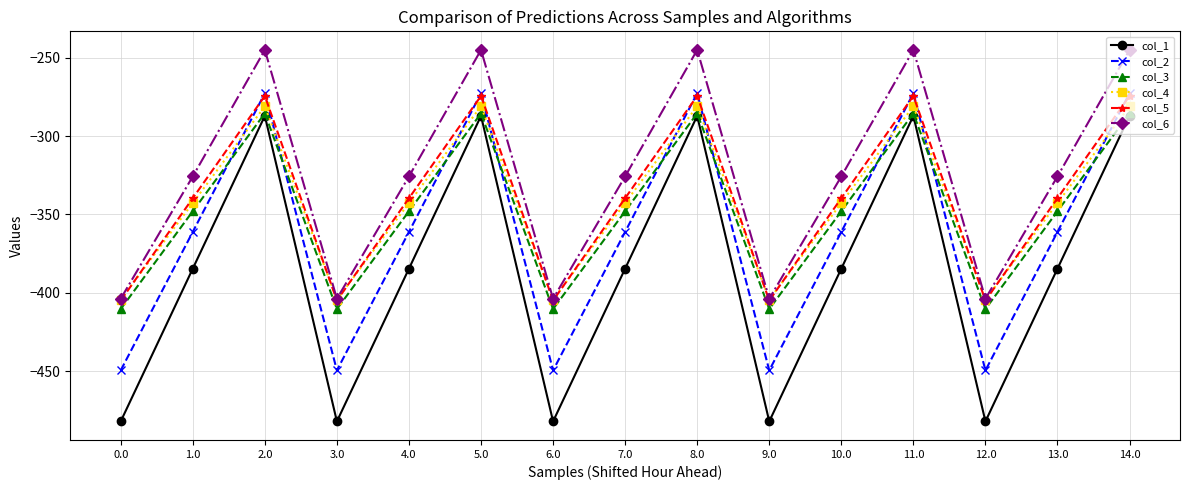

True or false: col_3 and col_5 intersect in this chart.

False